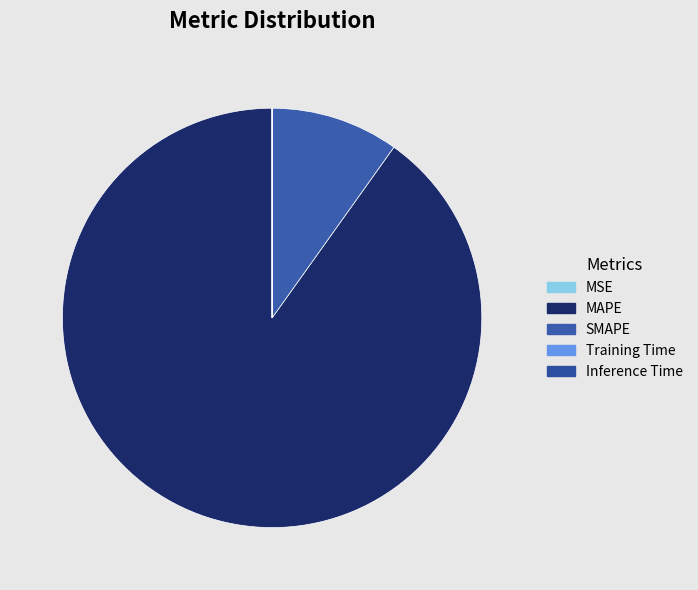

What is the change in value from MSE to Training Time?

-0.1